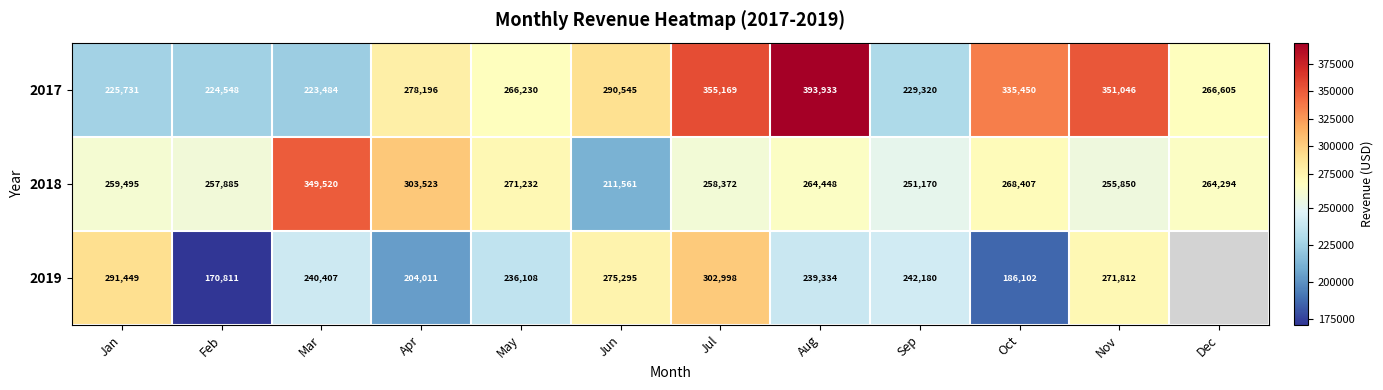

What is the difference between the second highest and minimum values in the 2017 series?

131685